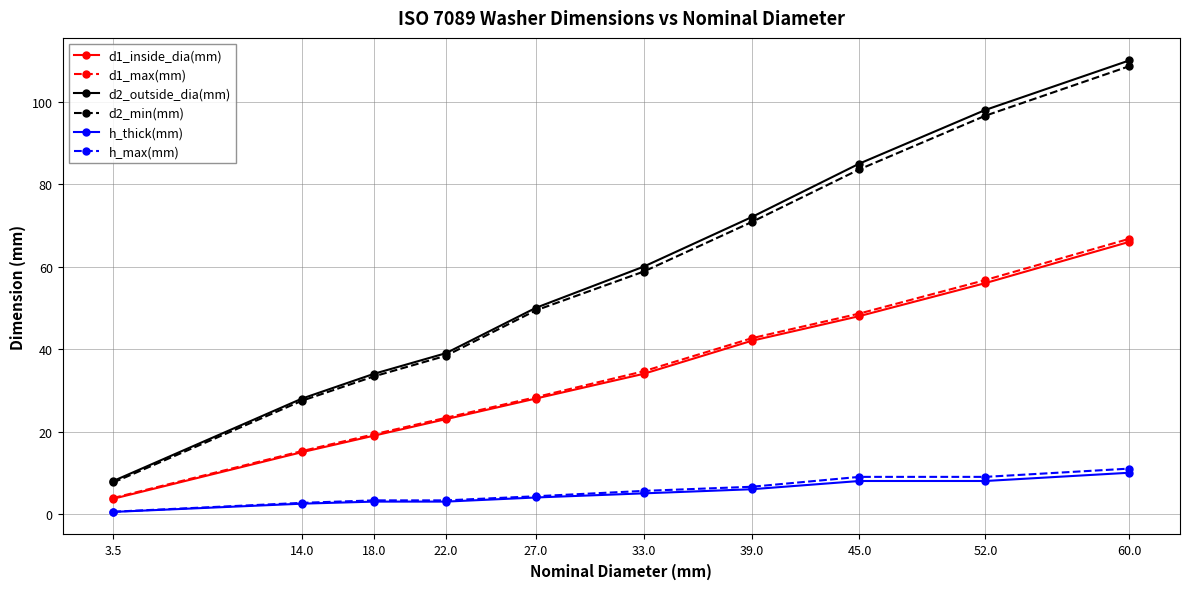

Reading left to right, transcribe all the data shown in this chart.

d1_inside_dia(mm): 3.5=3.7	14.0=15.0	18.0=19.0	22.0=23.0	27.0=28.0	33.0=34.0	39.0=42.0	45.0=48.0	52.0=56.0	60.0=66.0
d1_max(mm): 3.5=3.9	14.0=15.3	18.0=19.3	22.0=23.3	27.0=28.3	33.0=34.6	39.0=42.6	45.0=48.6	52.0=56.7	60.0=66.7
d2_outside_dia(mm): 3.5=8.0	14.0=28.0	18.0=34.0	22.0=39.0	27.0=50.0	33.0=60.0	39.0=72.0	45.0=85.0	52.0=98.0	60.0=110.0
d2_min(mm): 3.5=7.6	14.0=27.5	18.0=33.4	22.0=38.4	27.0=49.4	33.0=58.8	39.0=70.8	45.0=83.6	52.0=96.6	60.0=108.6
h_thick(mm): 3.5=0.5	14.0=2.5	18.0=3.0	22.0=3.0	27.0=4.0	33.0=5.0	39.0=6.0	45.0=8.0	52.0=8.0	60.0=10.0
h_max(mm): 3.5=0.6	14.0=2.7	18.0=3.3	22.0=3.3	27.0=4.3	33.0=5.6	39.0=6.6	45.0=9.0	52.0=9.0	60.0=11.0